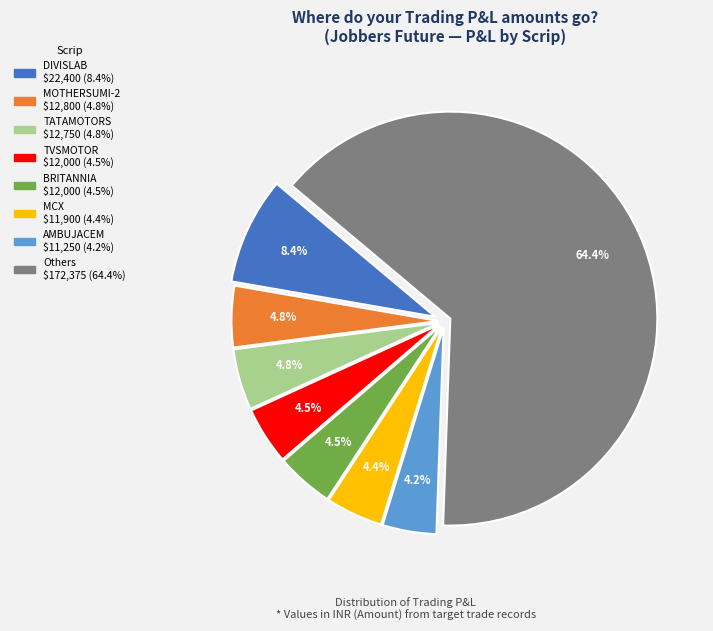

Does any single category account for the majority?

Yes